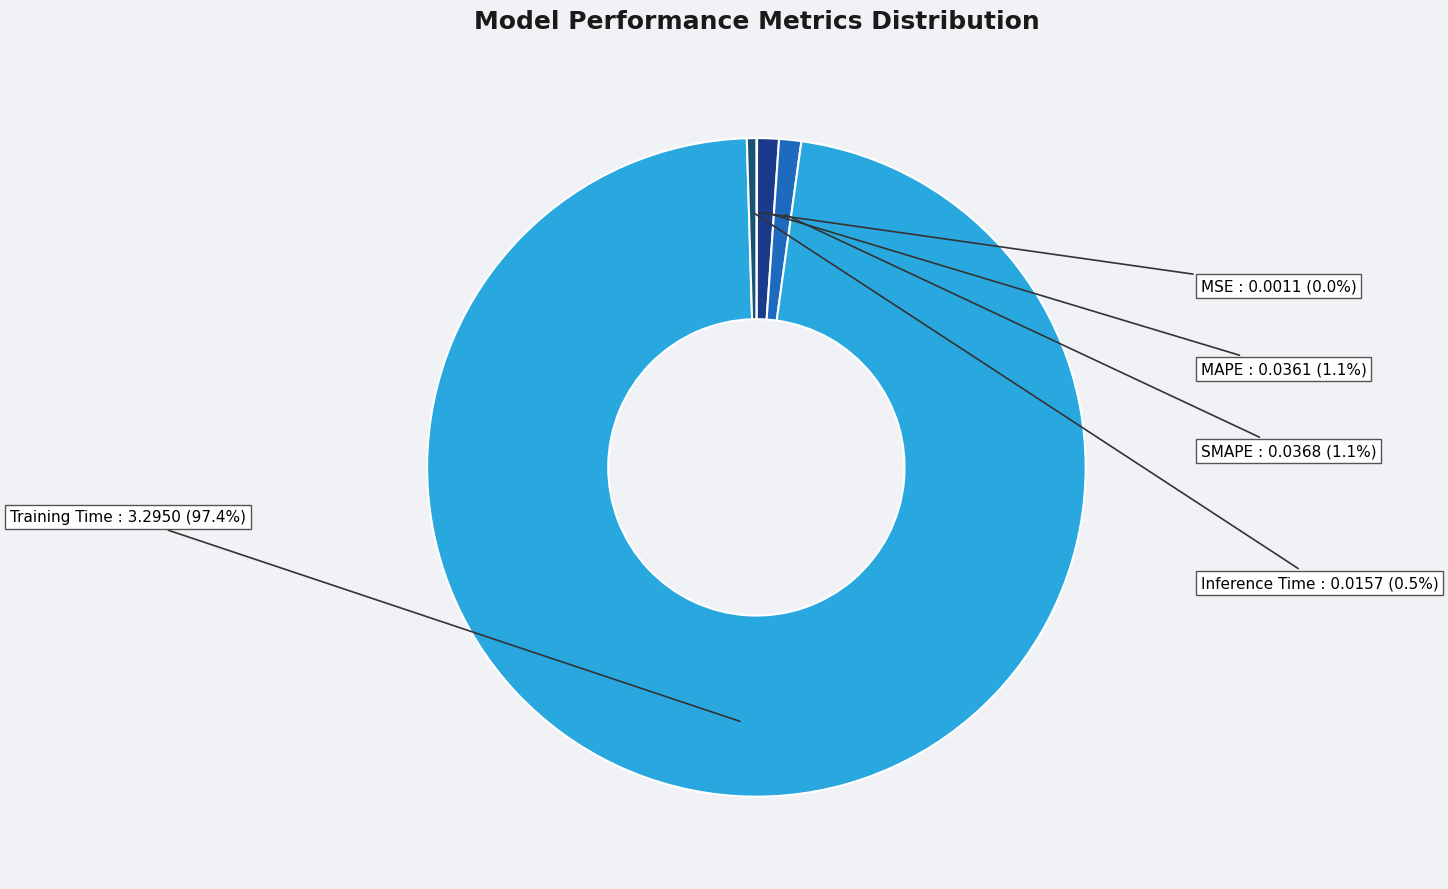

Which category accounts for the majority?

Training Time